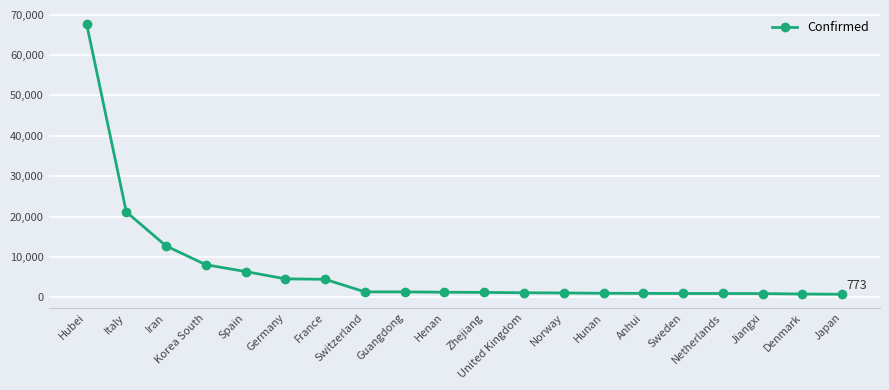

At which label is the value closest to 34281?

Italy